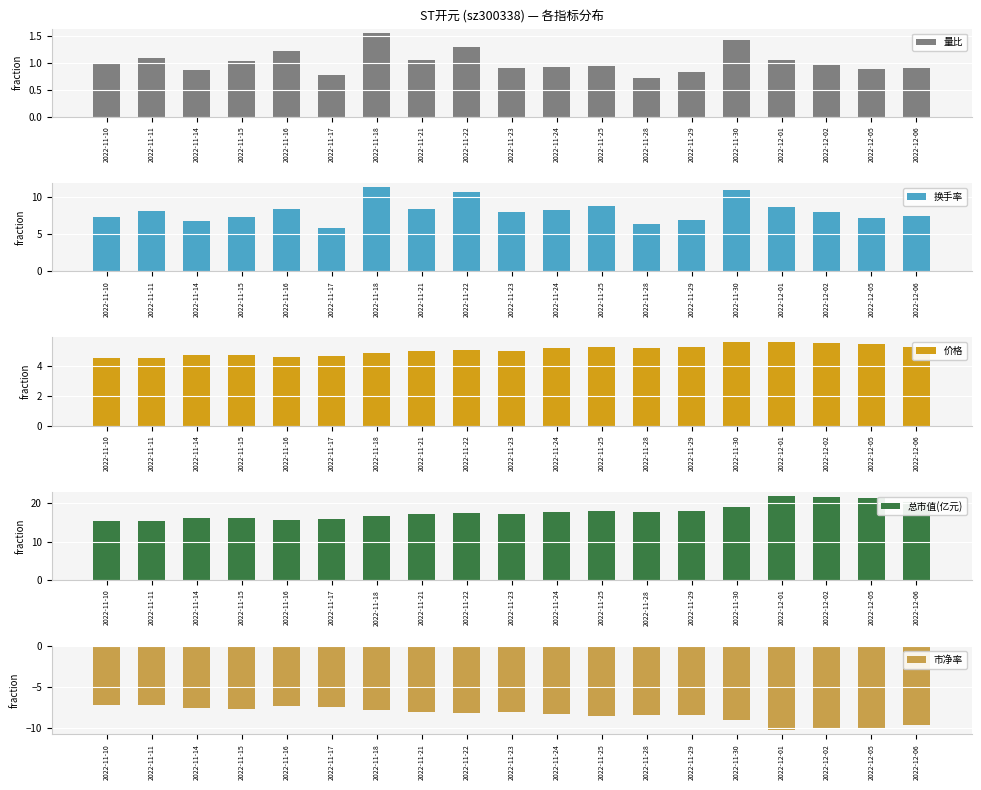

How many categories are shown in the chart?

19